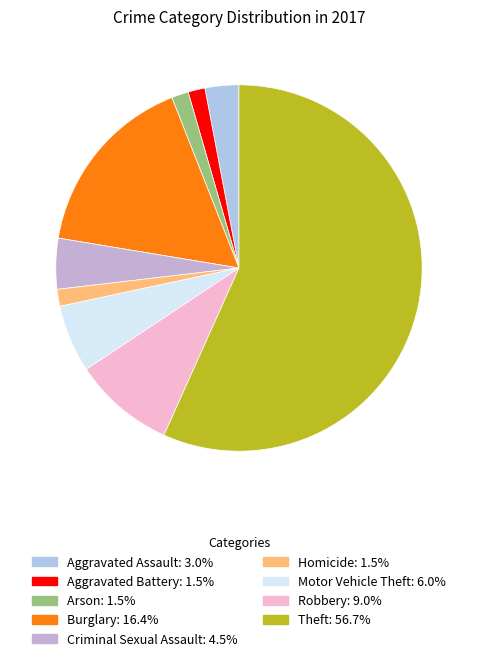

What is the ratio of the value at Criminal Sexual Assault to the value at Robbery?

0.5